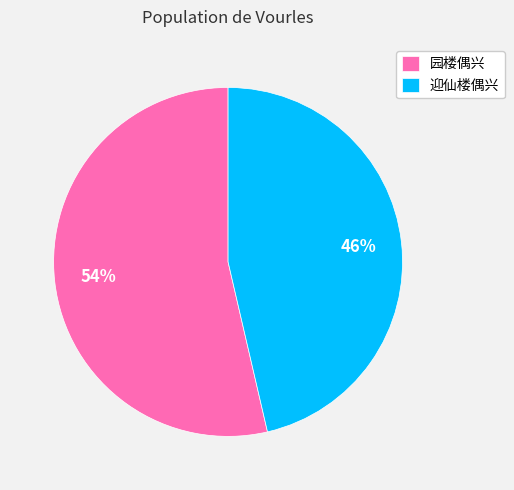

To the nearest percent, what is the average slice percentage?

50%